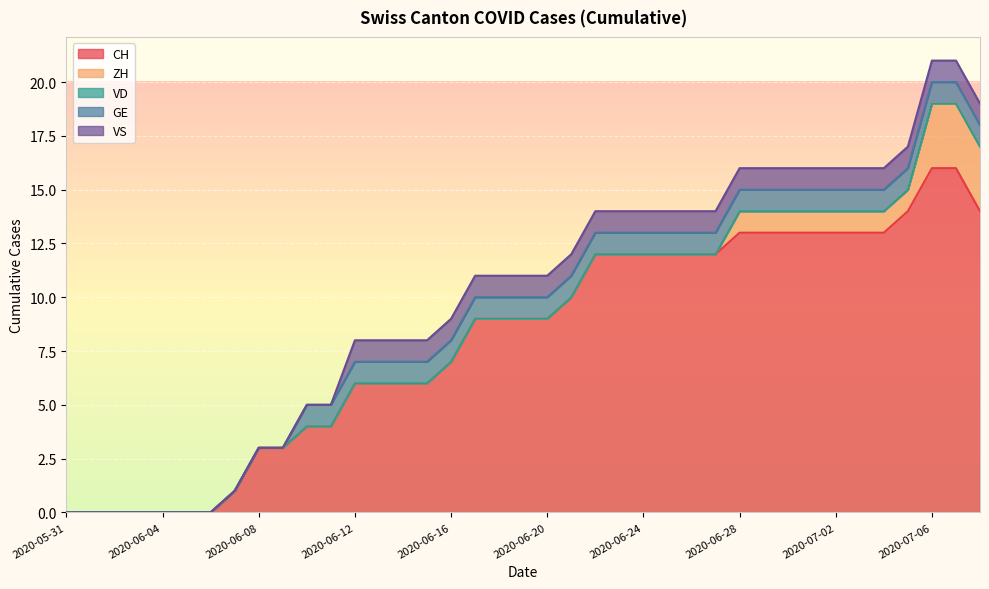

Reading left to right, extract all data points from this chart.

CH: 0	0	0	0	0	0	0	1	3	3	4	4	6	6	6	6	7	9	9	9	9	10	12	12	12	12	12	12	13	13	13	13	13	13	13	14	16	16	14
ZH: 0	0	0	0	0	0	0	0	0	0	0	0	0	0	0	0	0	0	0	0	0	0	0	0	0	0	0	0	1	1	1	1	1	1	1	1	3	3	3
VD: 0	0	0	0	0	0	0	0	0	0	0	0	0	0	0	0	0	0	0	0	0	0	0	0	0	0	0	0	0	0	0	0	0	0	0	0	0	0	0
GE: 0	0	0	0	0	0	0	0	0	0	1	1	1	1	1	1	1	1	1	1	1	1	1	1	1	1	1	1	1	1	1	1	1	1	1	1	1	1	1
VS: 0	0	0	0	0	0	0	0	0	0	0	0	1	1	1	1	1	1	1	1	1	1	1	1	1	1	1	1	1	1	1	1	1	1	1	1	1	1	1